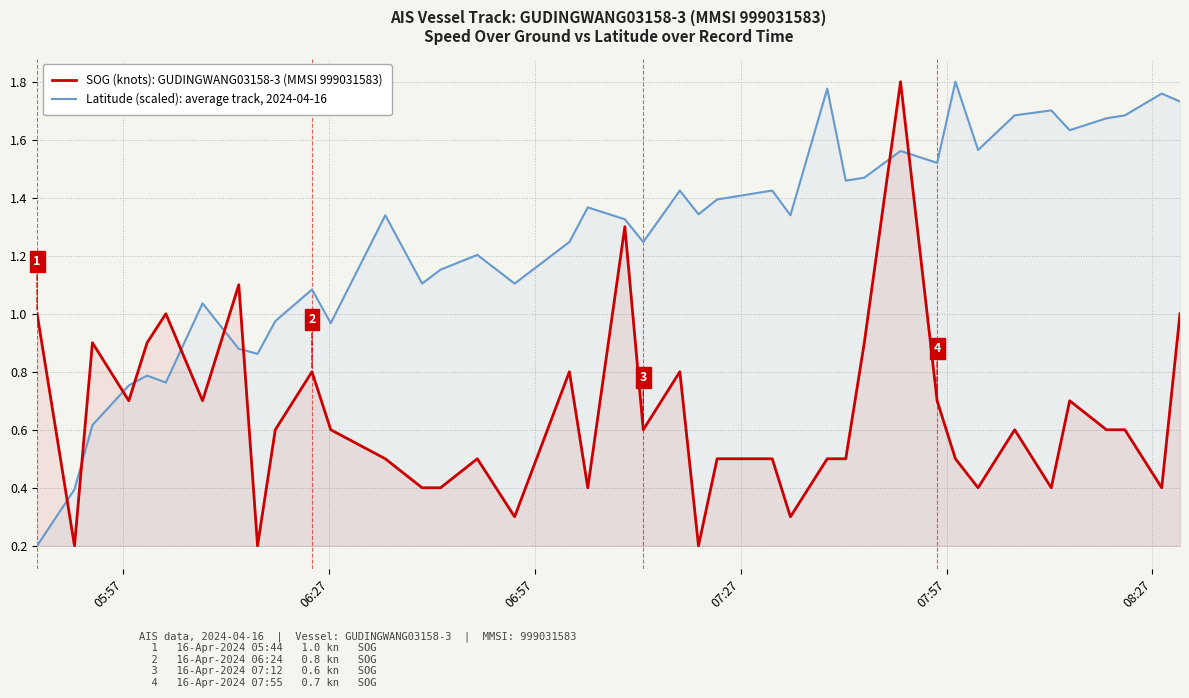

List the series in order of their overall mean, lowest first.

SOG (knots): GUDINGWANG03158-3 (MMSI 999031583), Latitude (scaled): average track, 2024-04-16